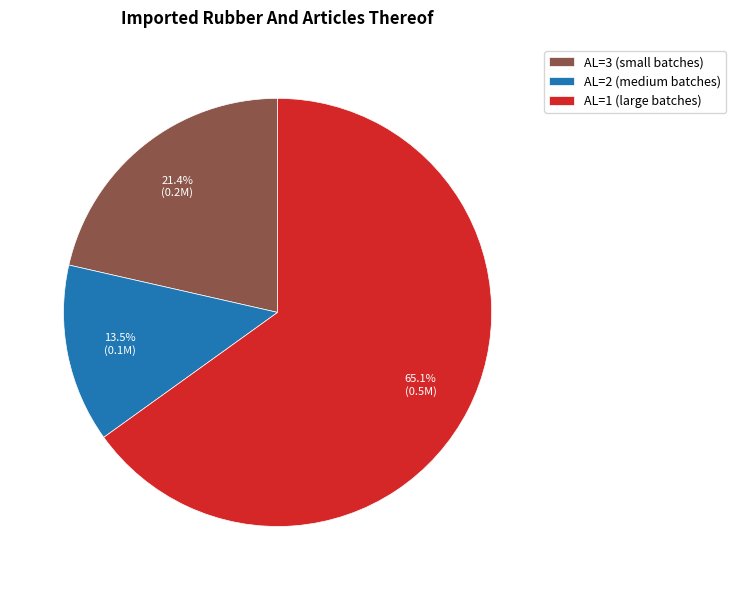

Between AL=3 (small batches) and AL=1 (large batches), which is larger?

AL=1 (large batches)